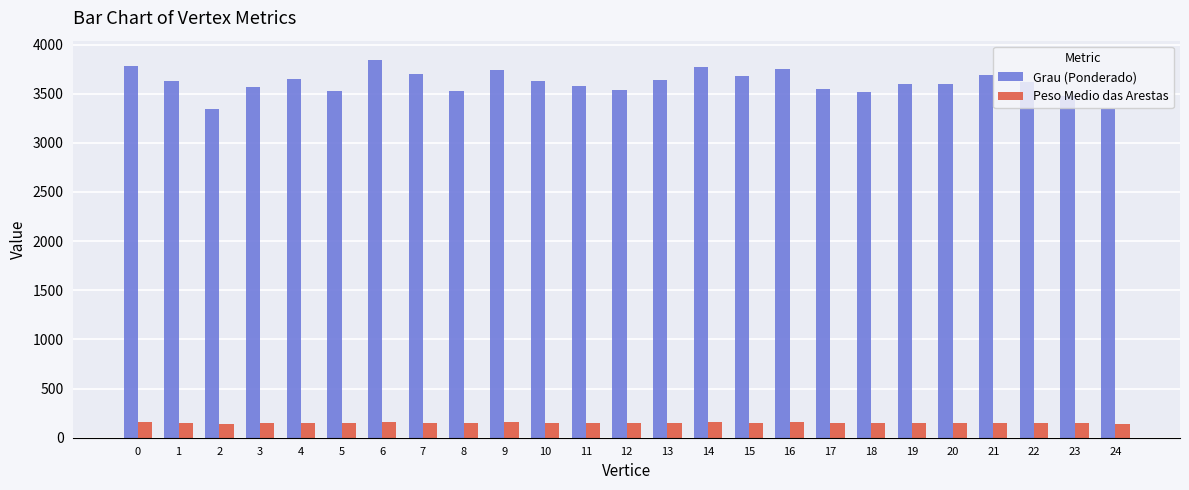

What is the highest value of the Grau (Ponderado) series?

3847.0